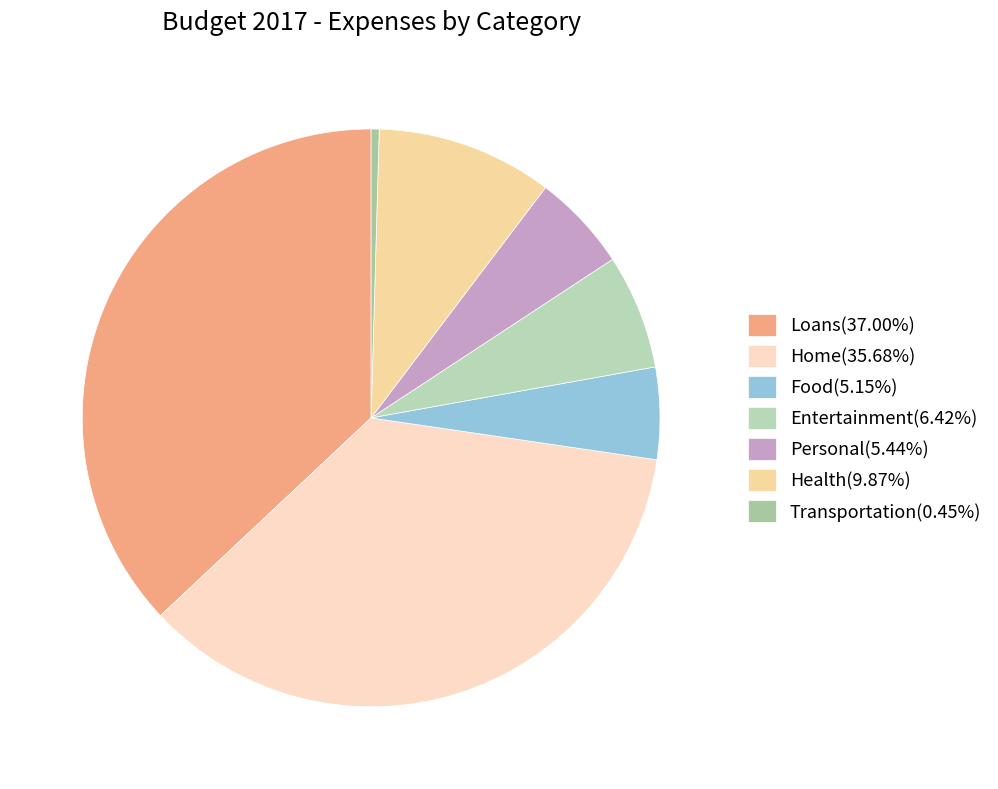

Rank the categories by value from highest to lowest.

Loans, Home, Health, Entertainment, Personal, Food, Transportation